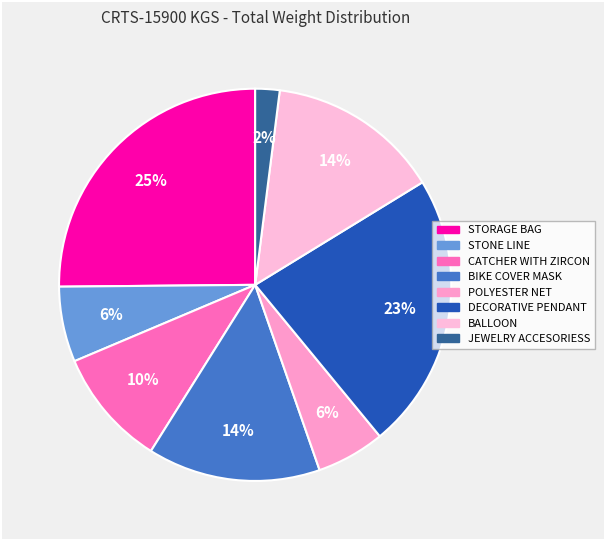

Count the number of slices in the pie.

8